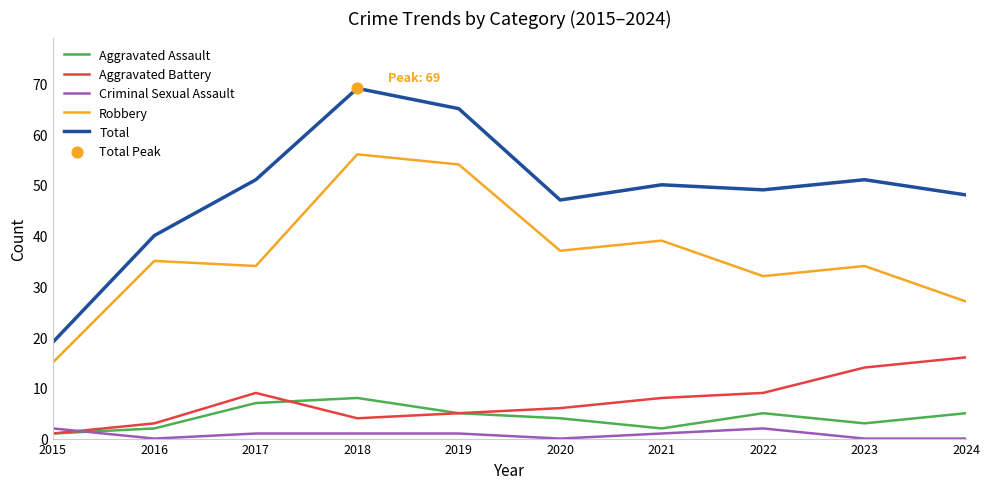

Which category has the lowest value in the Aggravated Battery series?

2015